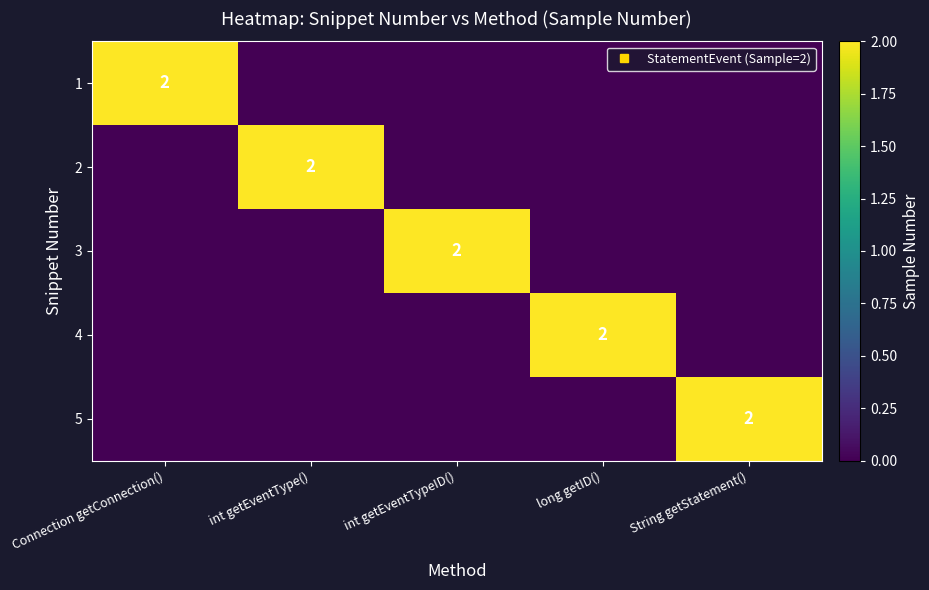

Count the number of categories in the chart.

5